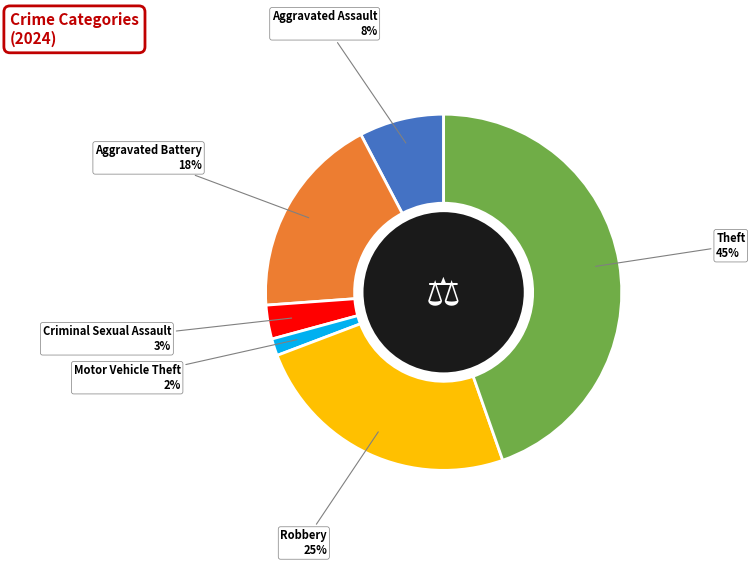

Does Robbery account for over 50% of the chart?

No